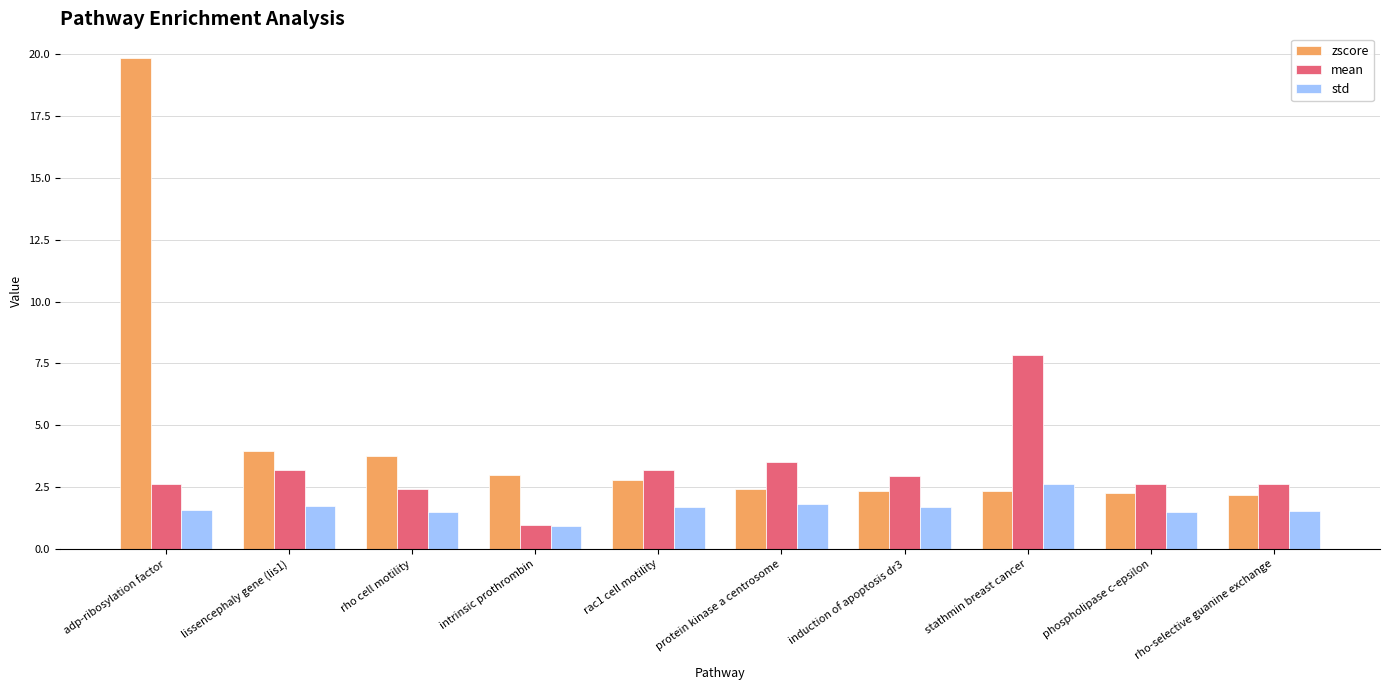

Which label corresponds to the smallest value in the chart?

intrinsic prothrombin